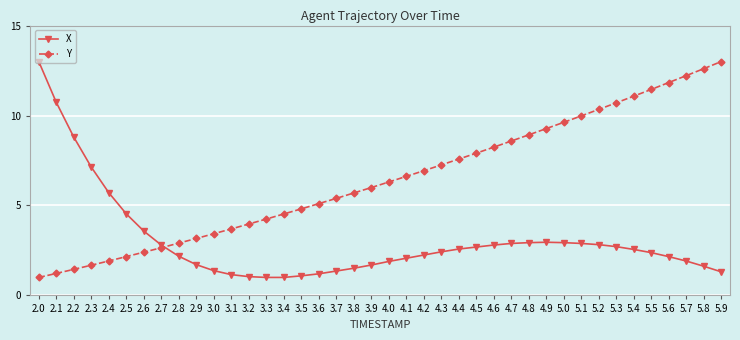

Where is Y nearest to the value 7?

4.2